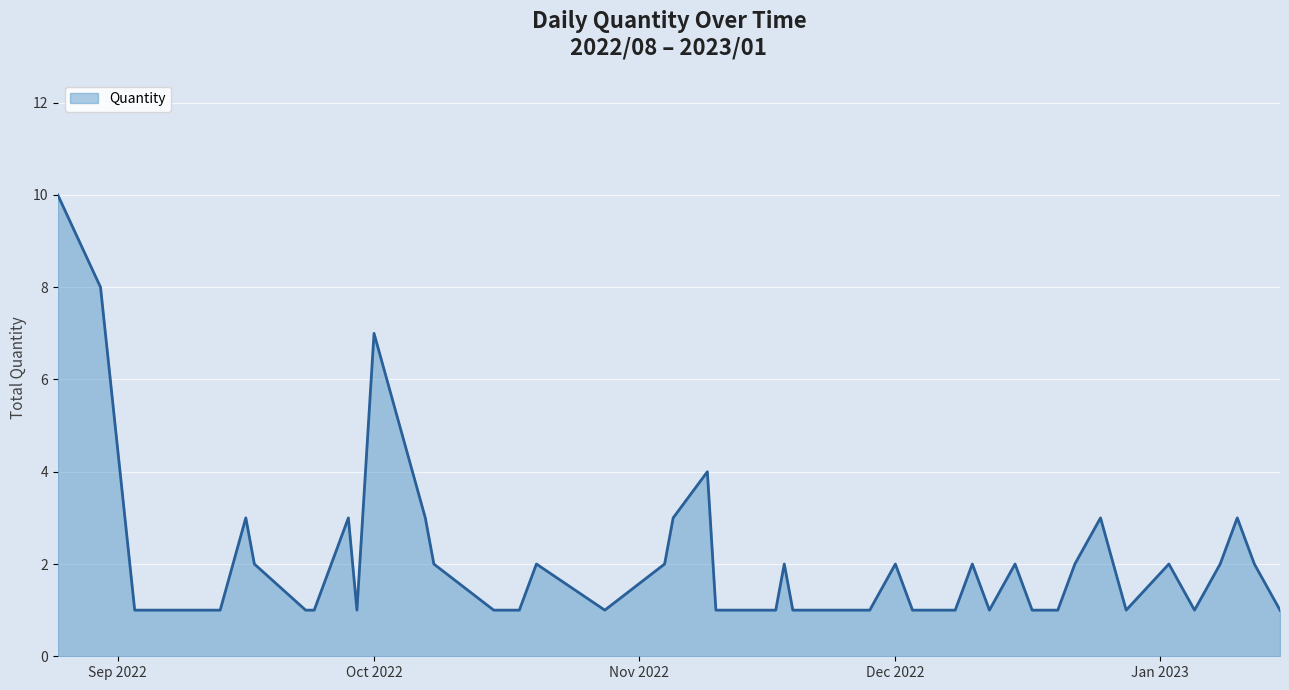

What is the greatest value displayed?

10